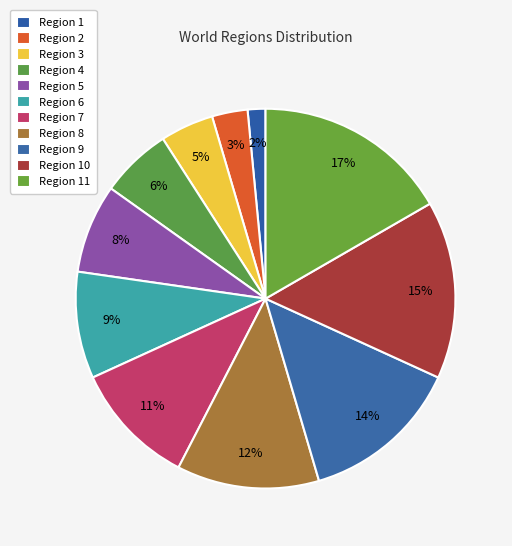

What percentage is NOT represented by Region 11?

83.3%